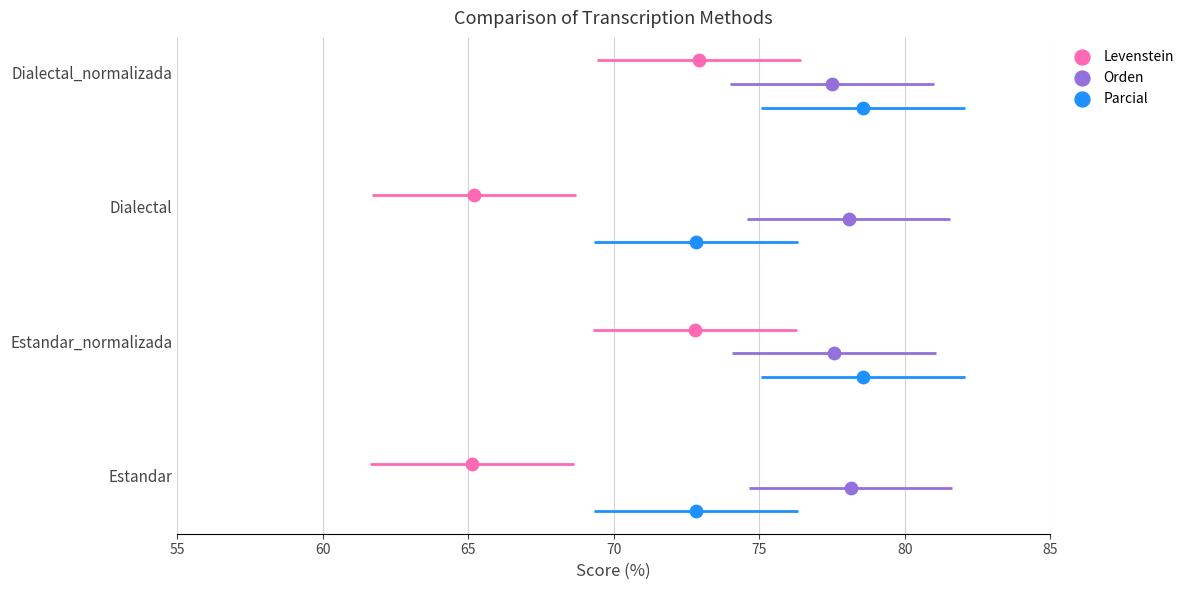

Which series reaches the minimum Y coordinate?

Parcial